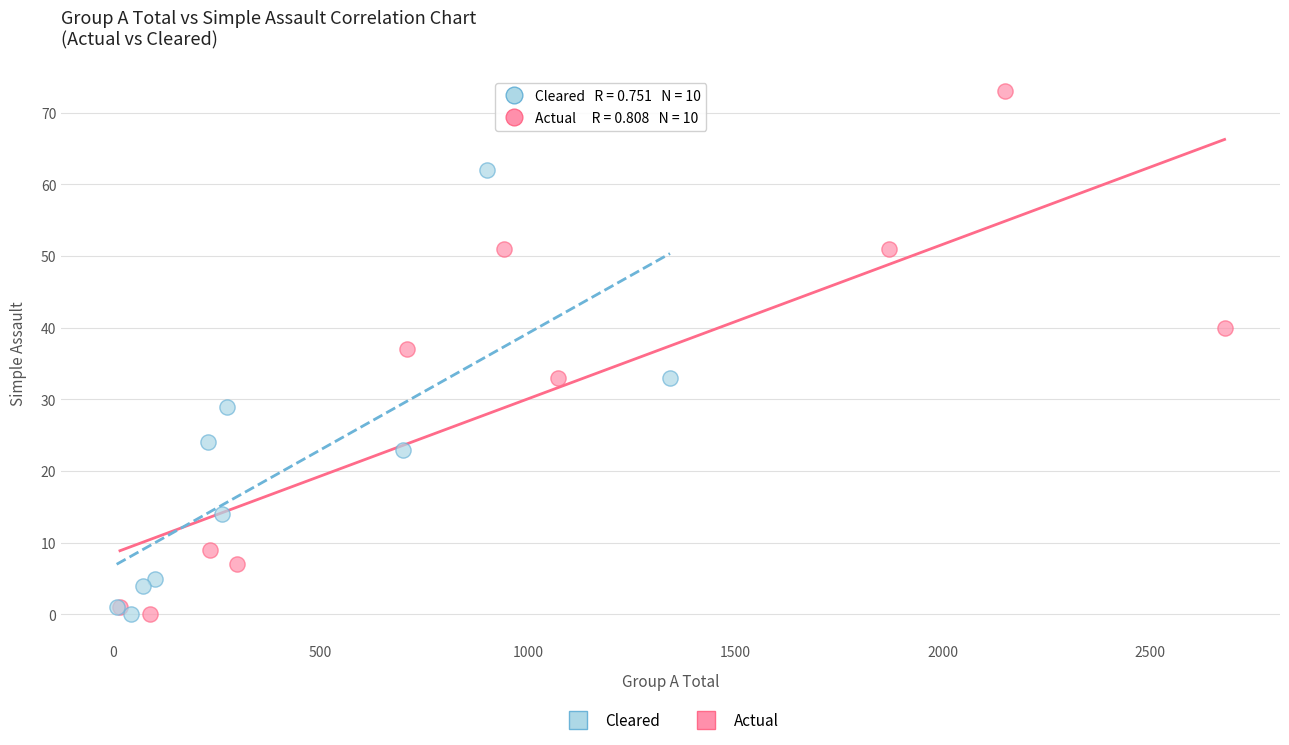

Which series contains the highest Y value?

Actual